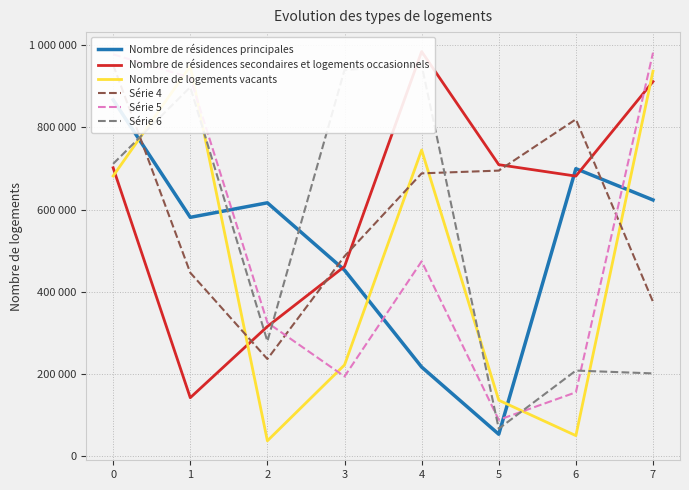

True or false: Nombre de résidences secondaires et logements occasionnels and Nombre de résidences principales intersect in this chart.

True